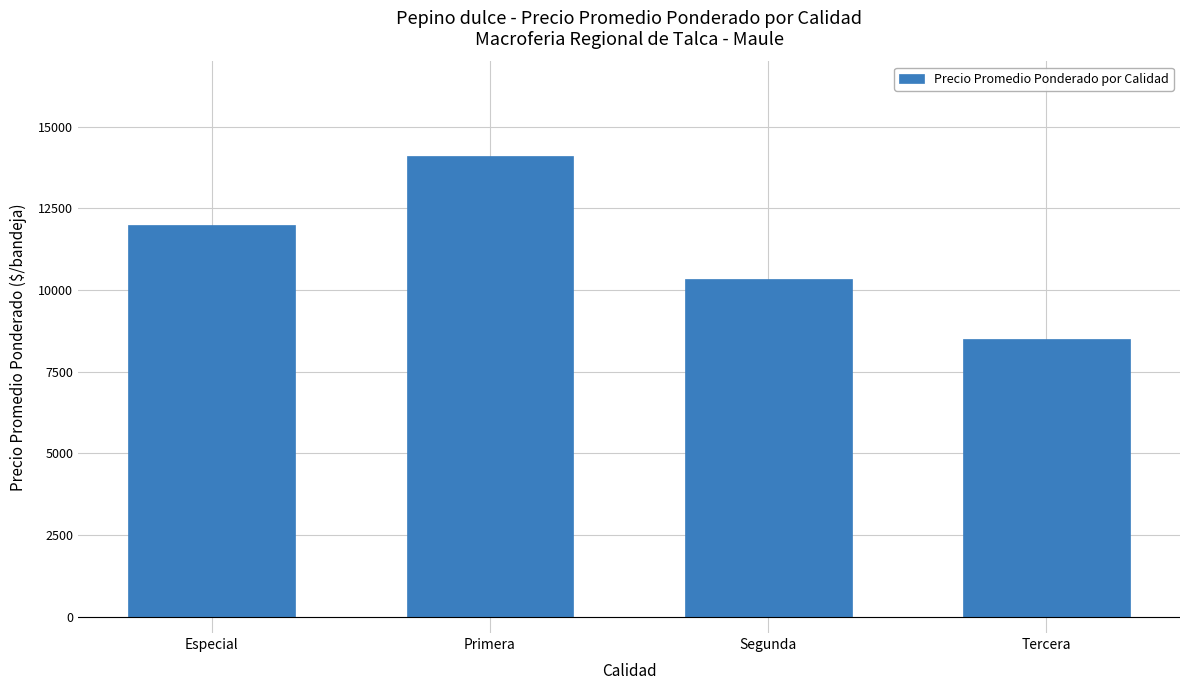

True or false: the data shows 14117 at Primera.

True